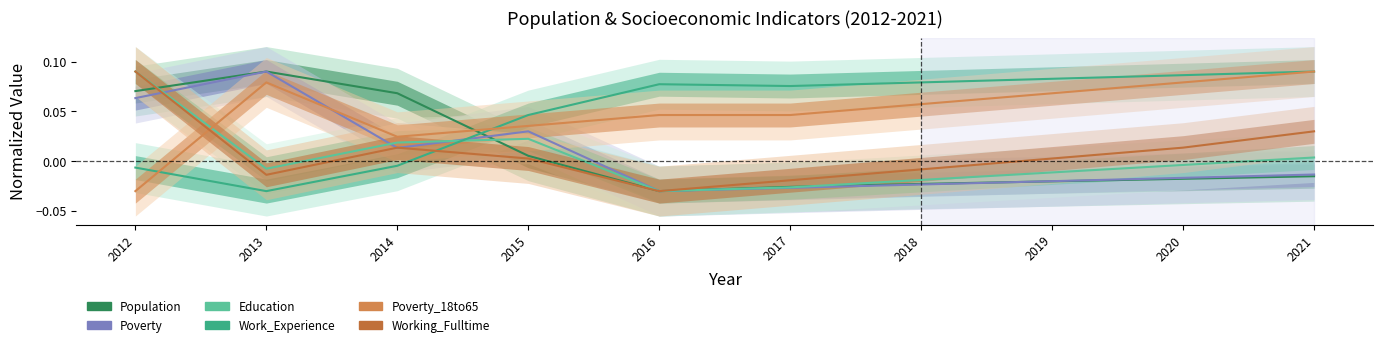

How many data points does each series have?

10